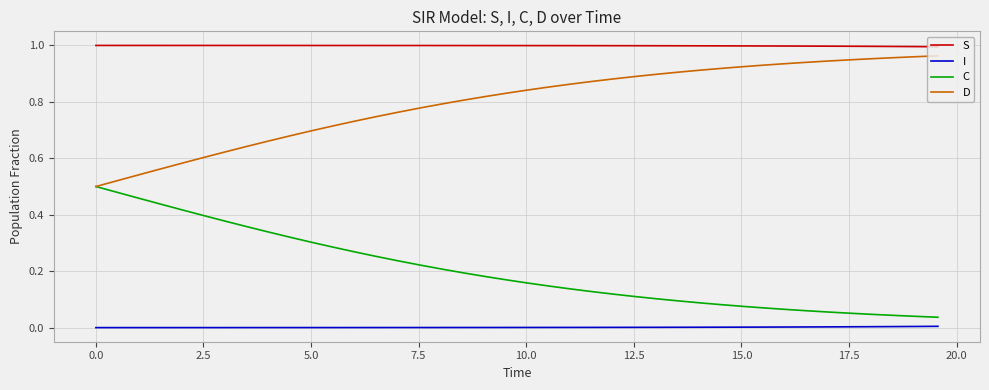

True or false: I and D cross at least once.

False